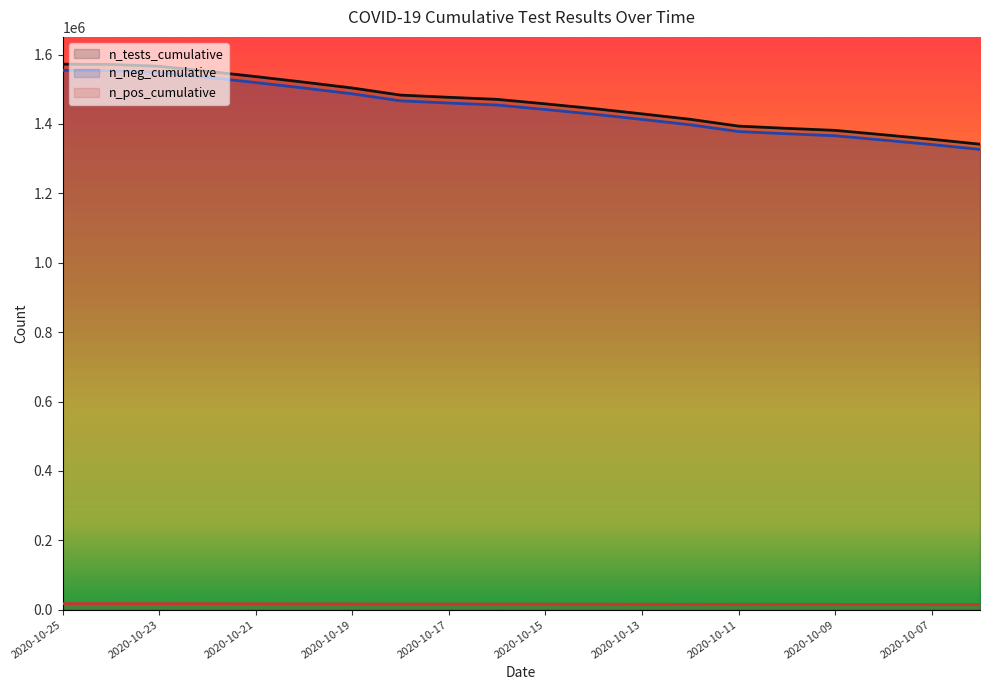

What are all the series names shown in the legend?

n_tests_cumulative, n_neg_cumulative, n_pos_cumulative